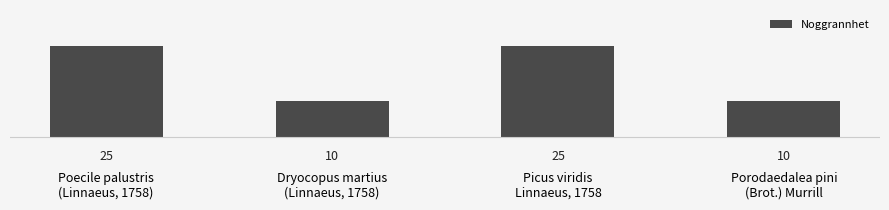

What is the difference between the maximum and minimum values?

15